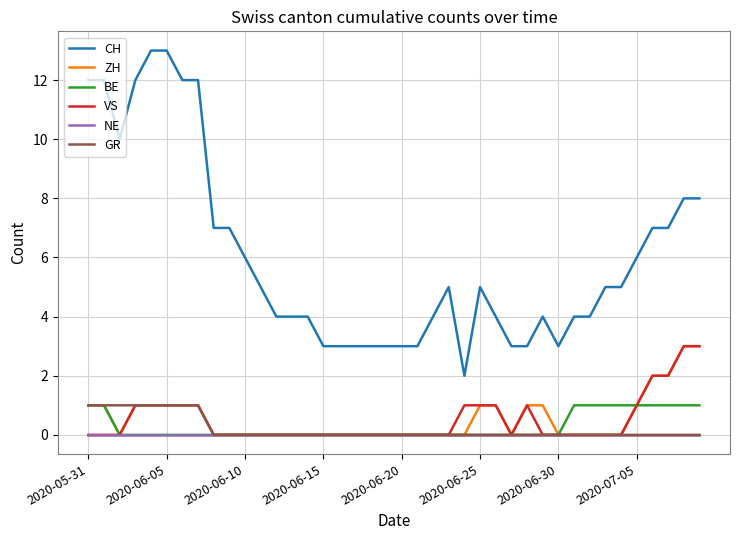

What is the greatest value displayed?

13